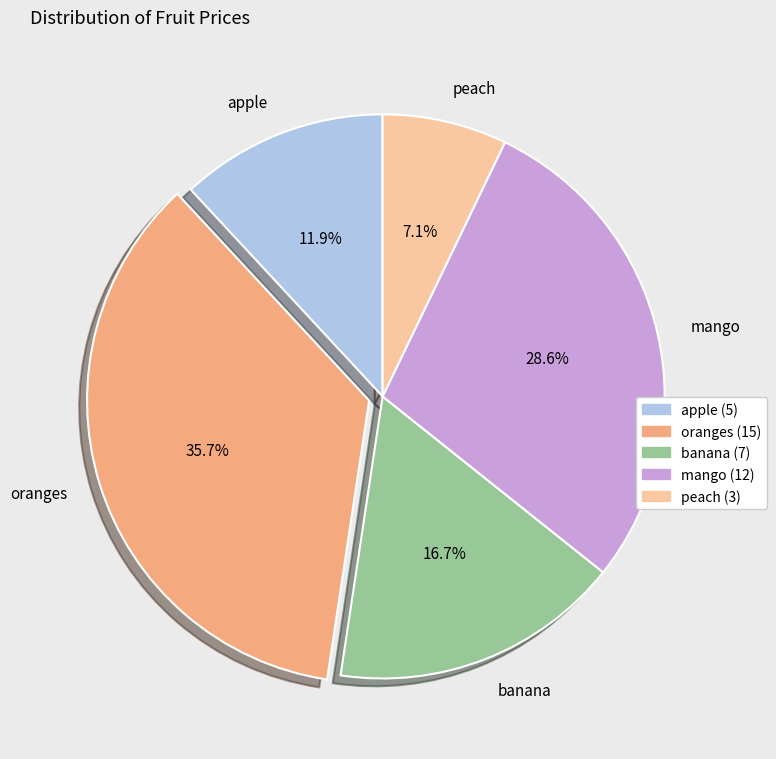

Rank the categories by value from highest to lowest.

oranges, mango, banana, apple, peach